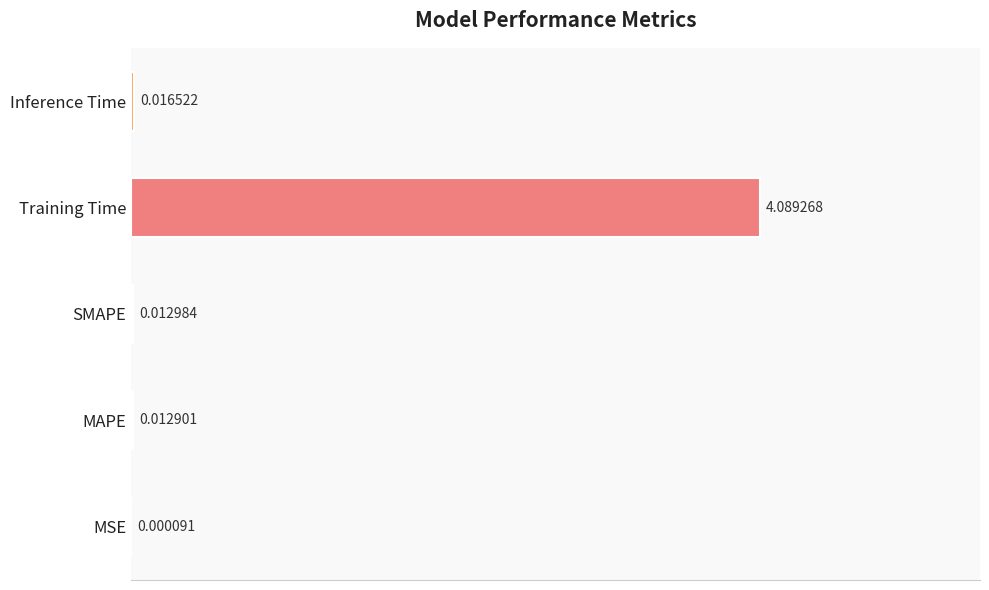

At which label is the value closest to 0?

MSE